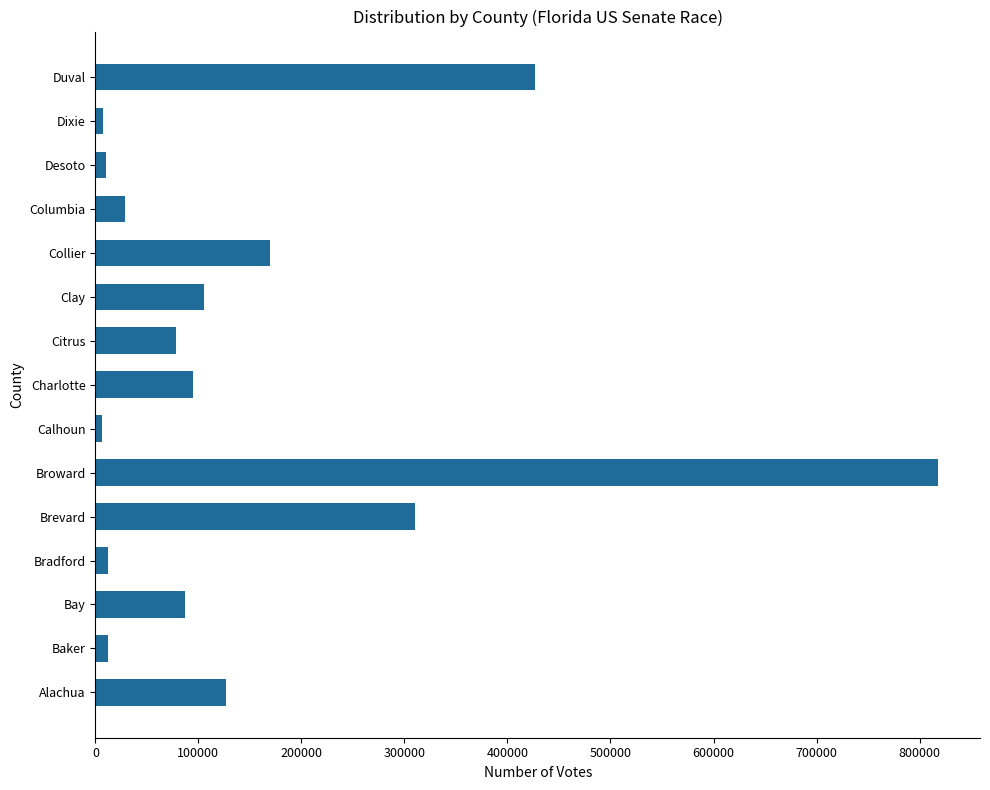

How many series are shown in this chart?

1